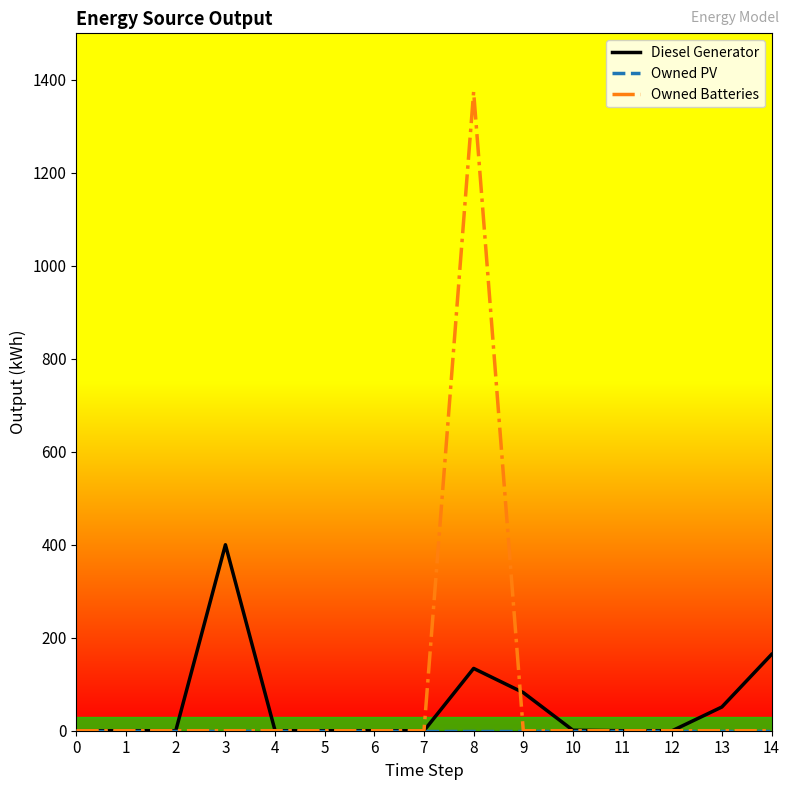

Between 2 and 9, which series saw the biggest shift?

Diesel Generator